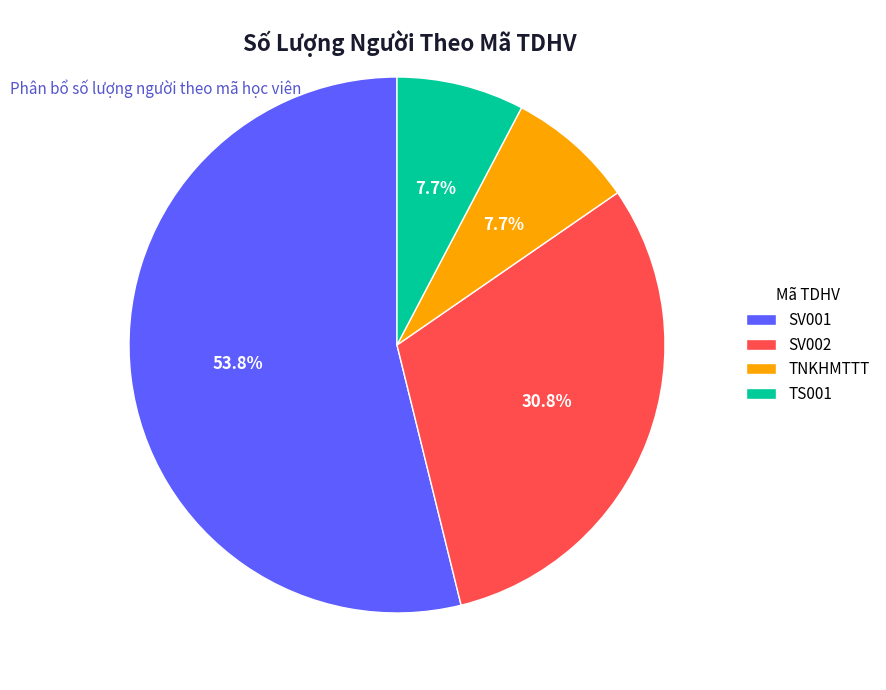

Is the sum of TNKHMTTT and TS001 greater than half?

No